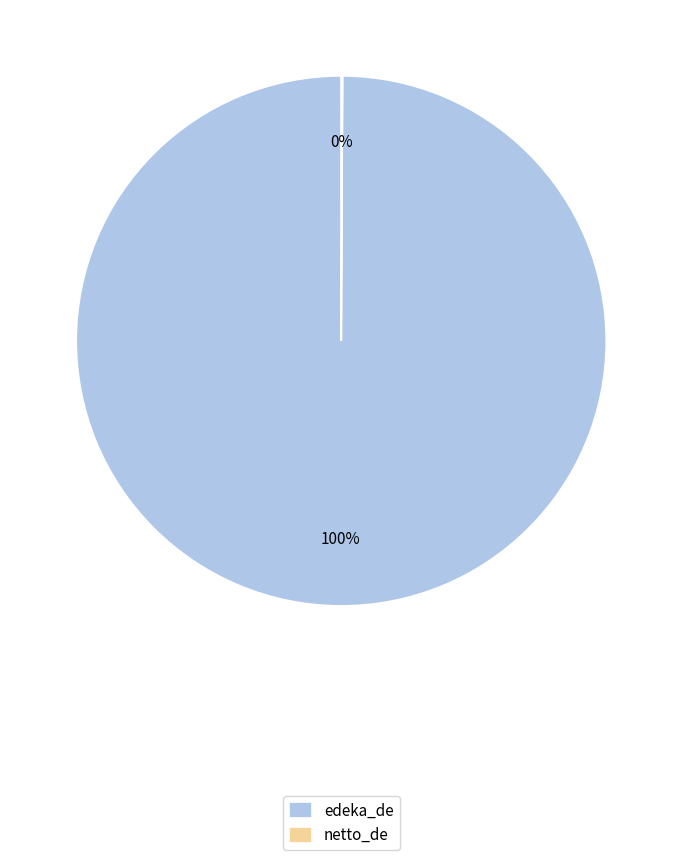

The edeka_de slice represents 100% of the pie. True or false?

True